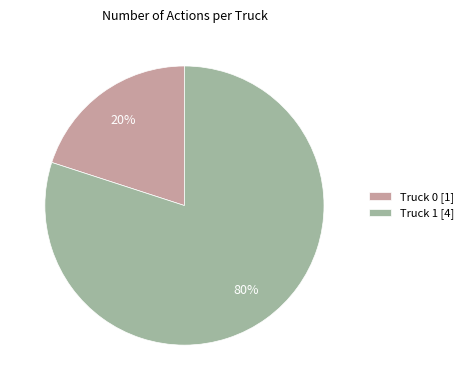

Combined, do Truck 1 and Truck 0 account for over 50%?

Yes